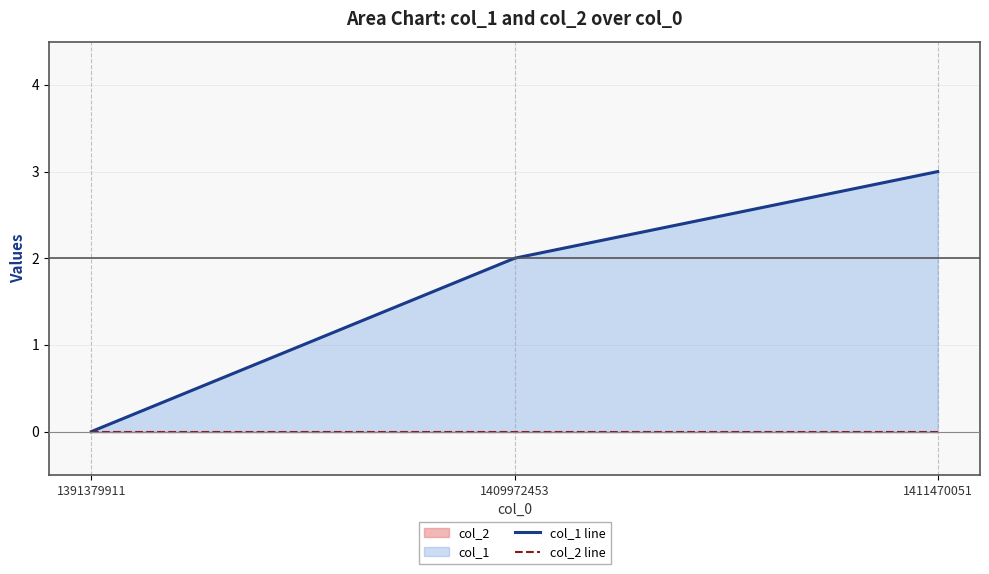

Rank the series by their average value, from lowest to highest.

col_2 line, col_1 line